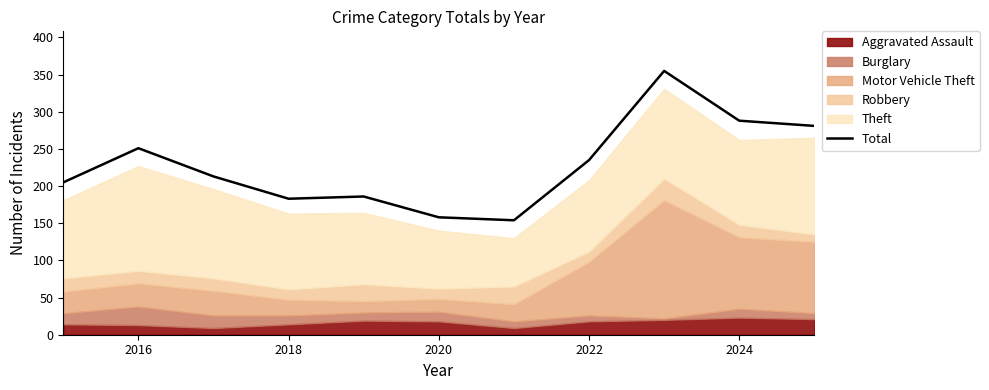

What is the value of the 11th point from the left?

281